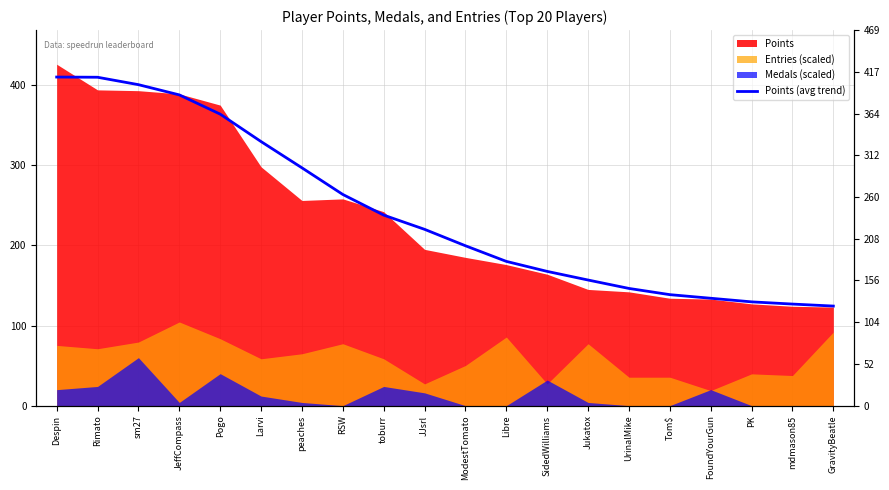

What is the sum of all values?

4822.2